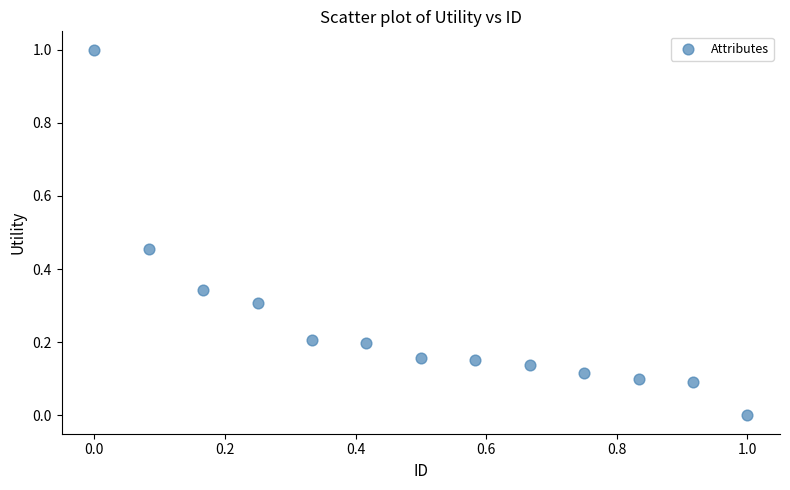

What is the range of X values (max minus min)?

1.0